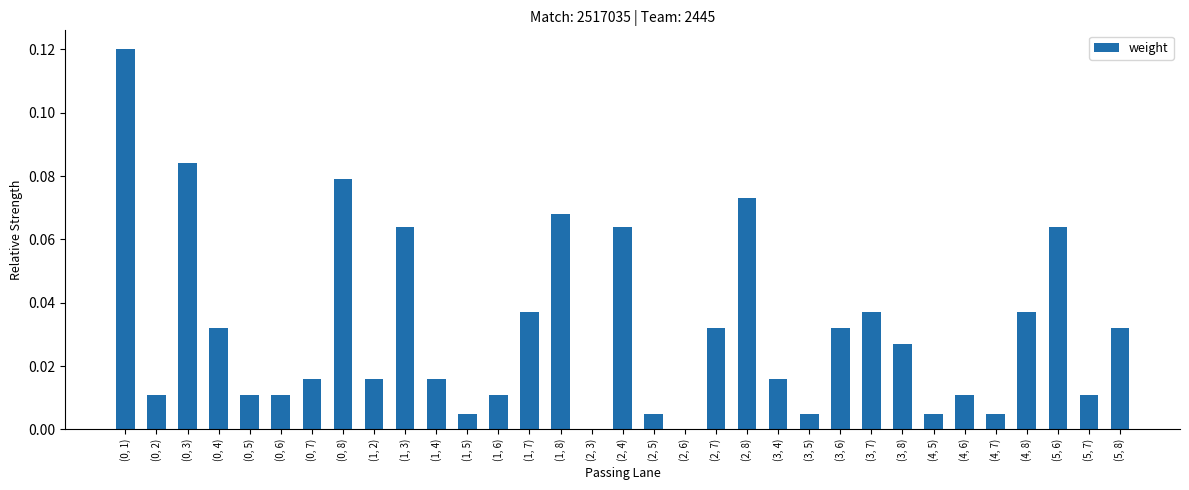

What is the sum of all values?

1.0